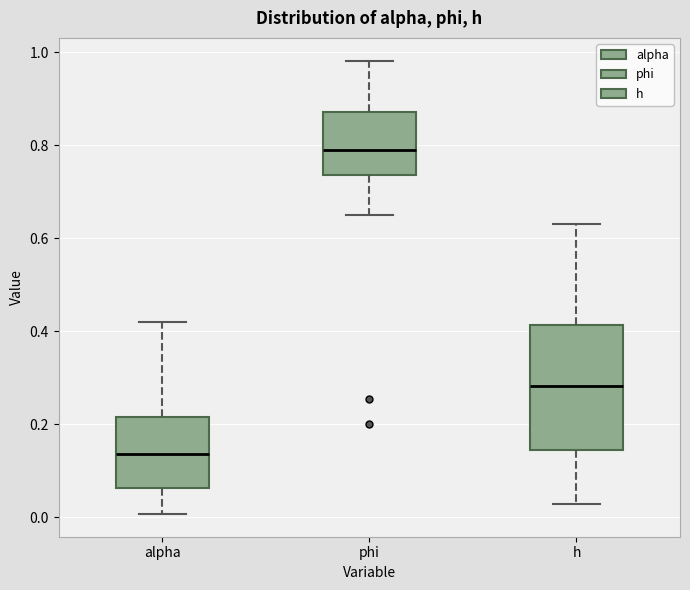

Reading left to right, read every box against the y-axis: the position of its median line, the range the box covers, and the ends of its whiskers. The values are not printed on the chart, so give them approximately, as read against the axis.

alpha: median 0.14, box 0.06 to 0.22, whiskers 0.00 to 0.42
phi: median 0.78, box 0.74 to 0.88, whiskers 0.66 to 0.98
h: median 0.28, box 0.14 to 0.42, whiskers 0.02 to 0.64